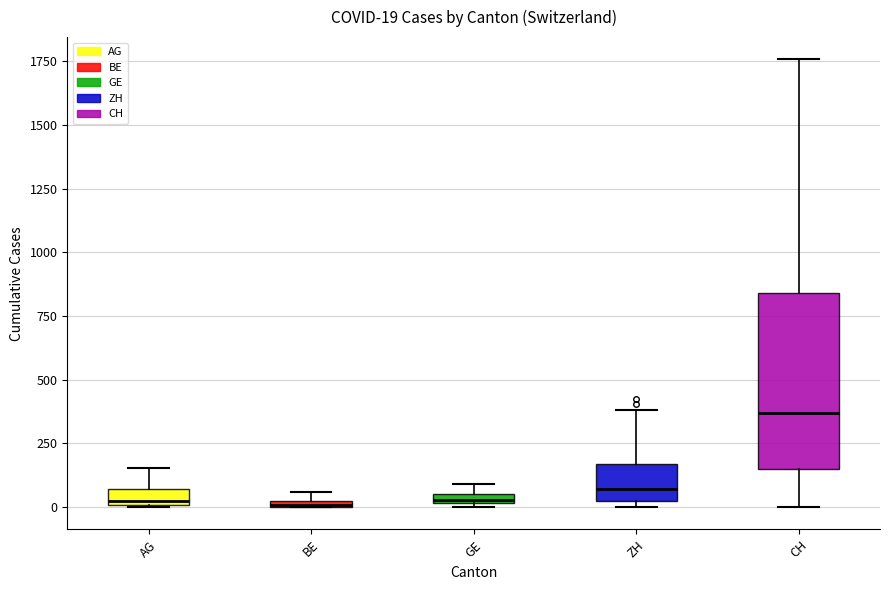

Comparing the boxes themselves (not the whiskers), which one is the tallest?

CH